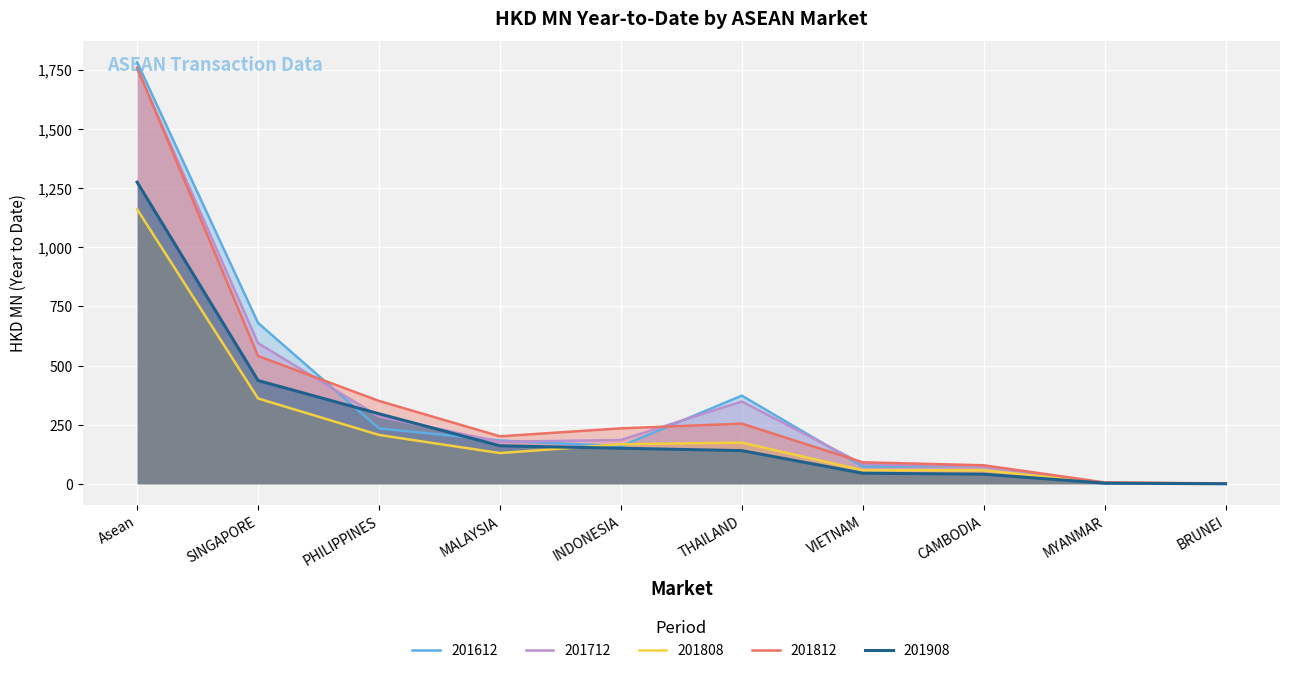

True or false: 201712 and 201812 cross at least once.

True